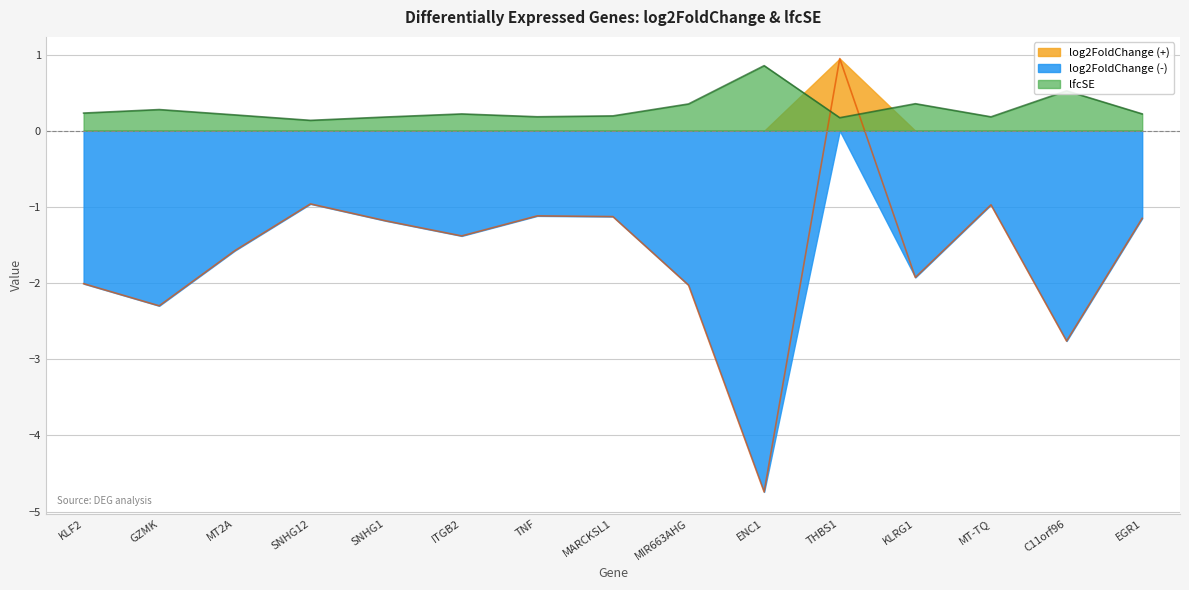

What is the label of the 15th point from the right?

KLF2